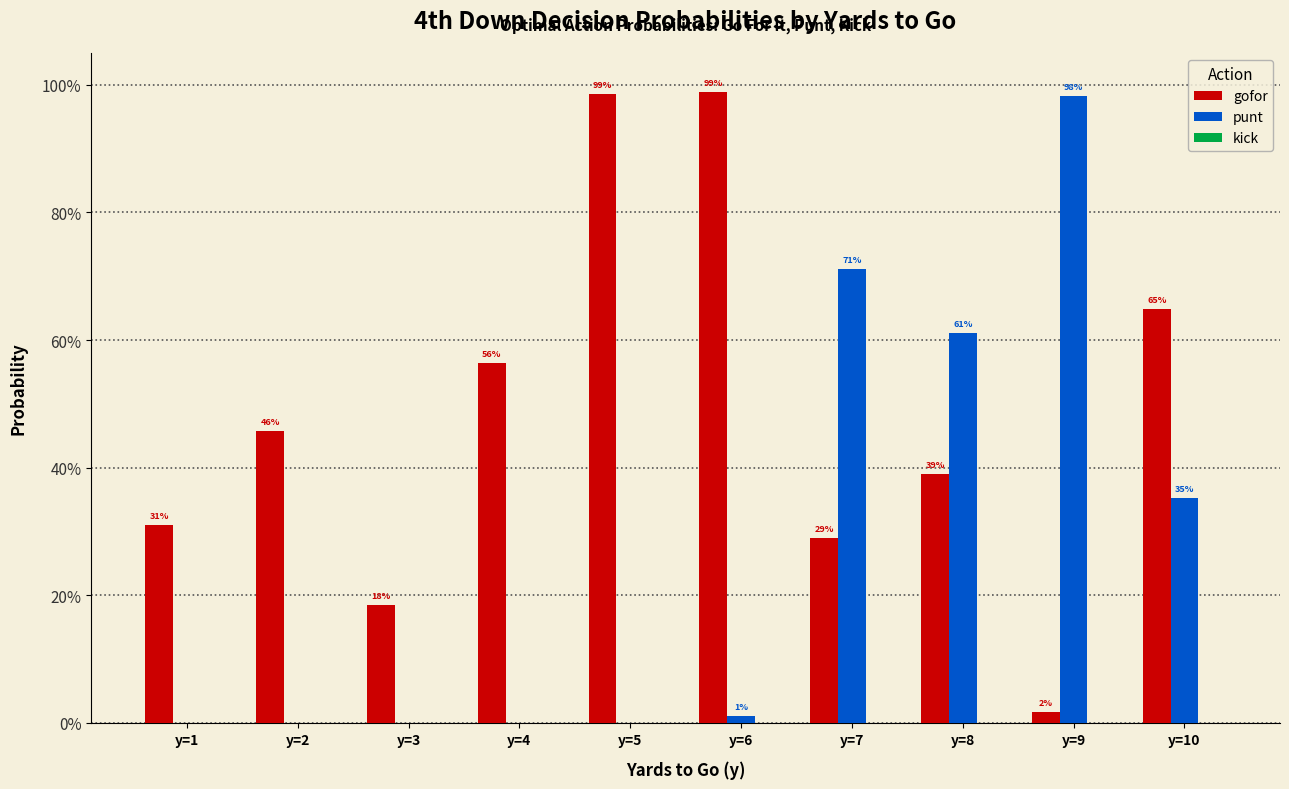

List the series in order of their peak value, lowest first.

kick, punt, gofor